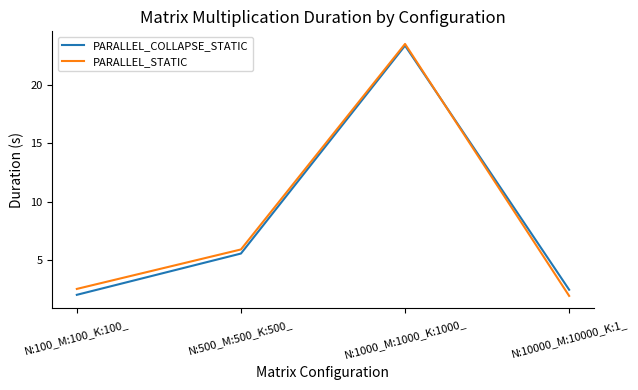

List the labels in order of PARALLEL_STATIC value, largest first.

N:1000_M:1000_K:1000_, N:500_M:500_K:500_, N:100_M:100_K:100_, N:10000_M:10000_K:1_